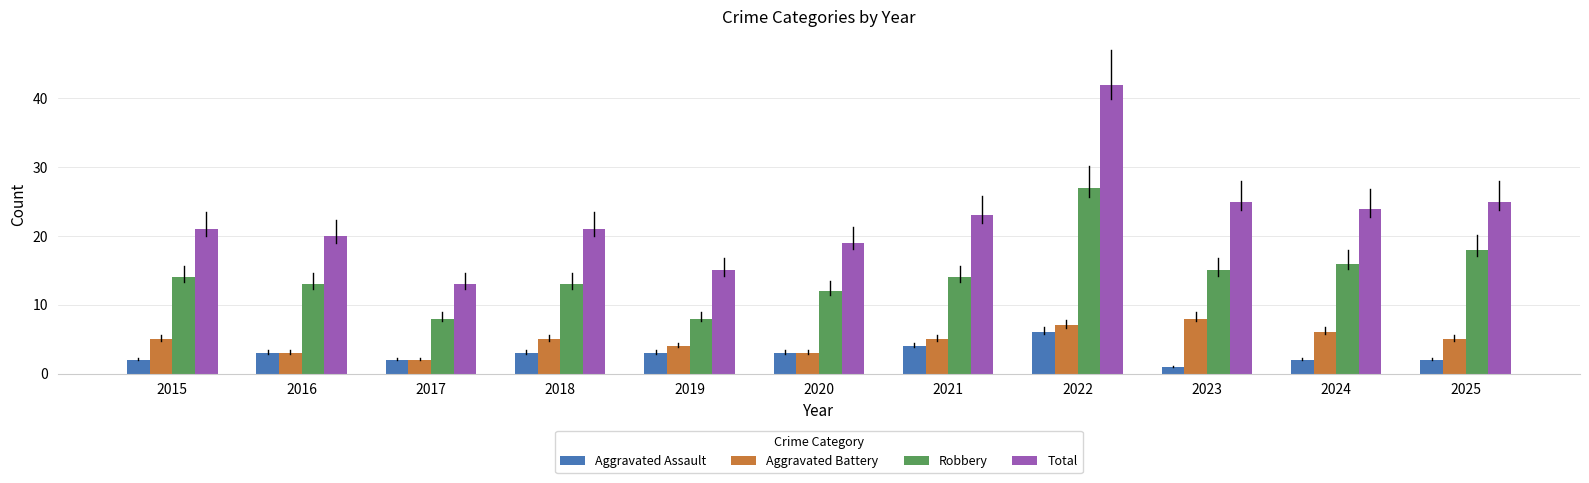

True or false: Aggravated Assault has a value of 4 at 2021.

True